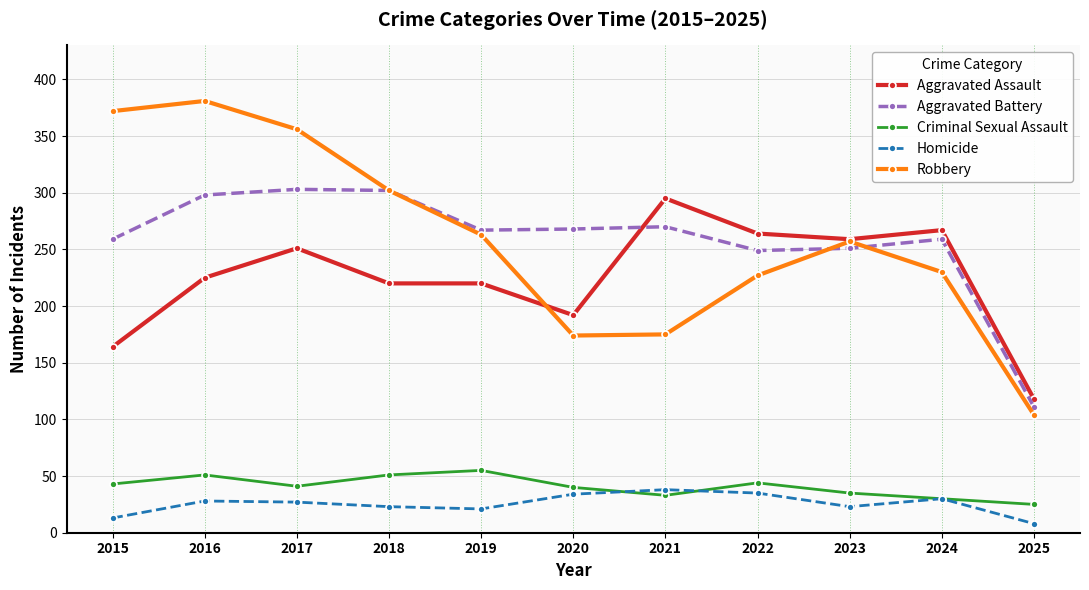

What are all the series names shown in the legend?

Aggravated Assault, Aggravated Battery, Criminal Sexual Assault, Homicide, Robbery